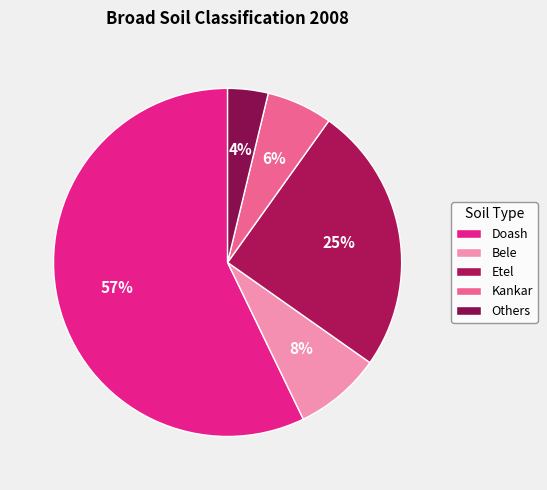

How many segments does this pie chart have?

5